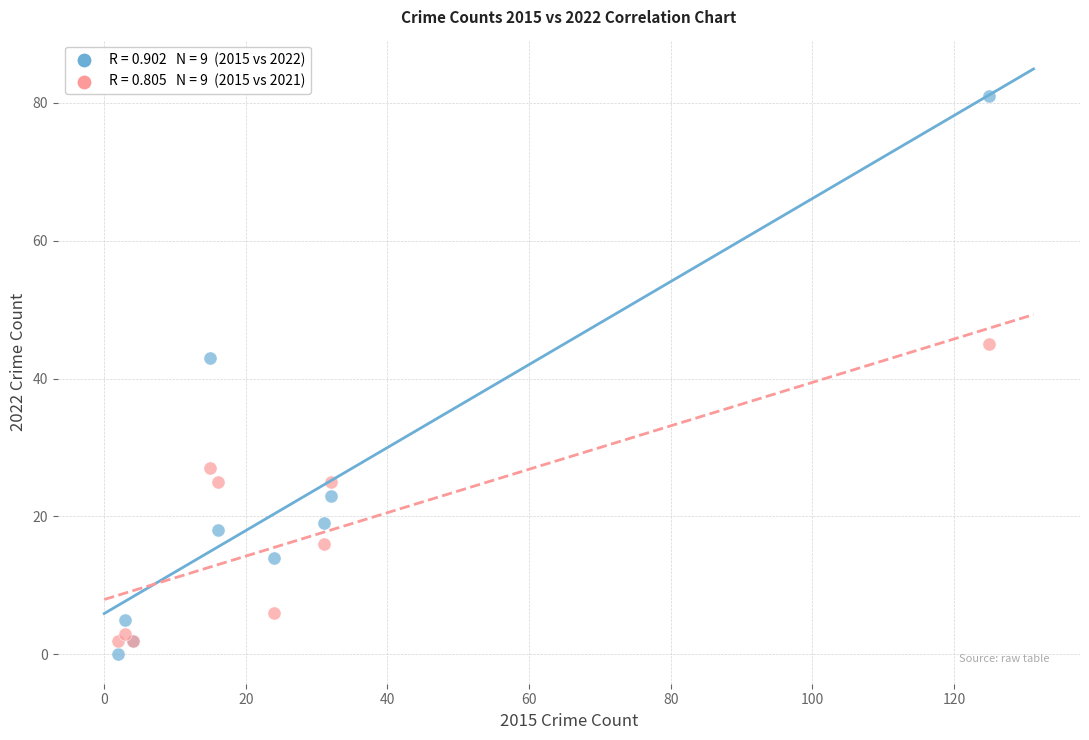

Across all series, what Y value is closest to 40?

43